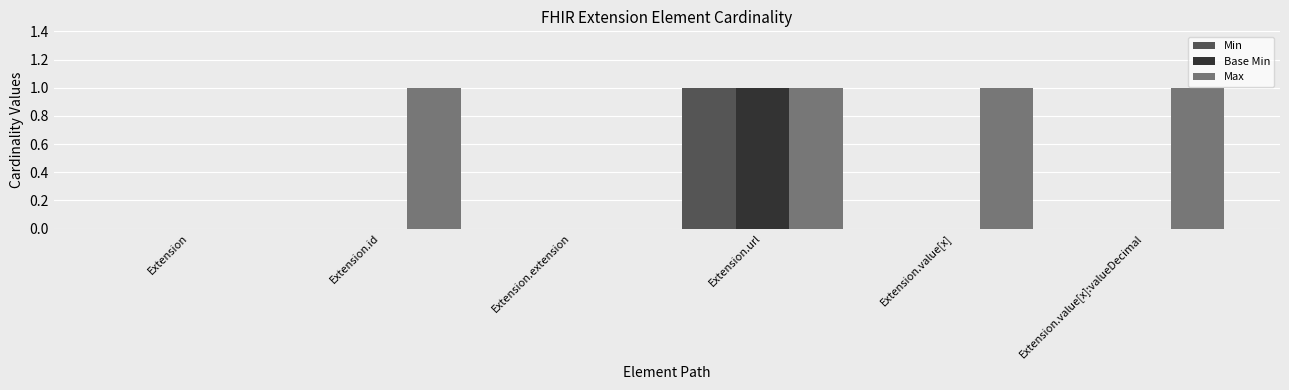

Reading left to right, transcribe all the data shown in this chart.

Min: 0	0	0	1	0	0
Base Min: 0	0	0	1	0	0
Max: 0	1	0	1	1	1